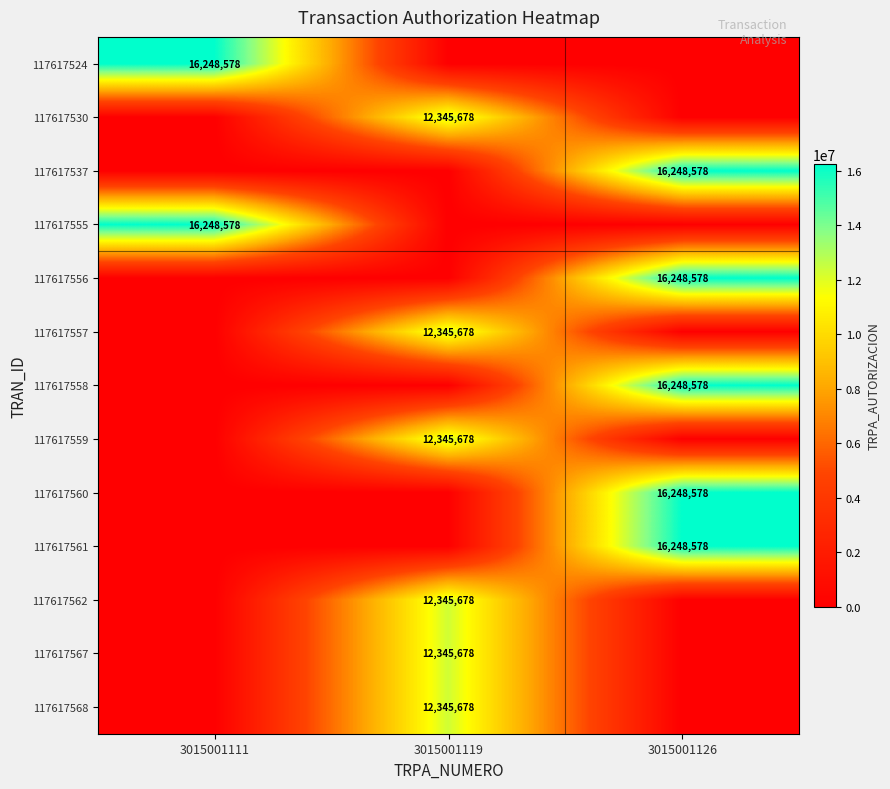

Is it true that 117617555 equals 16248578 at 3015001111?

True